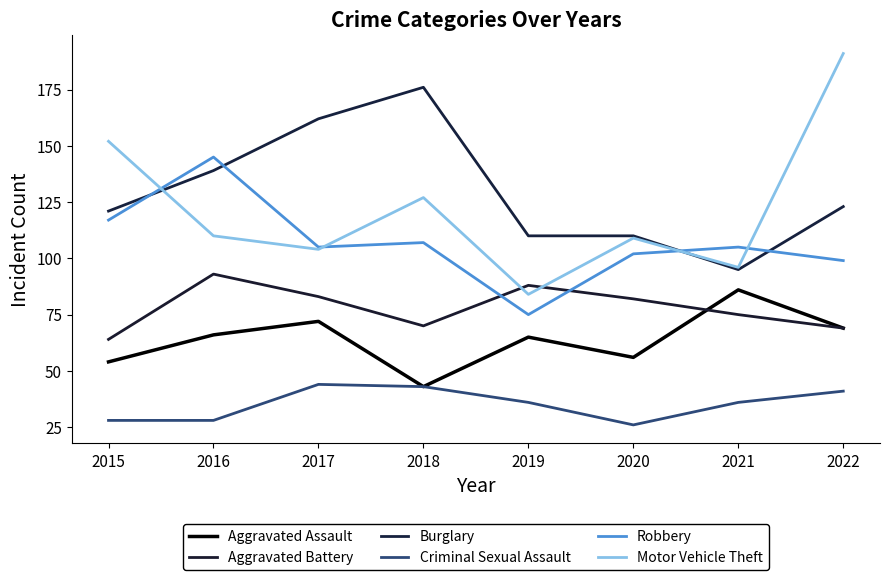

What is the value of the Aggravated Assault point at the 3rd from the left?

72